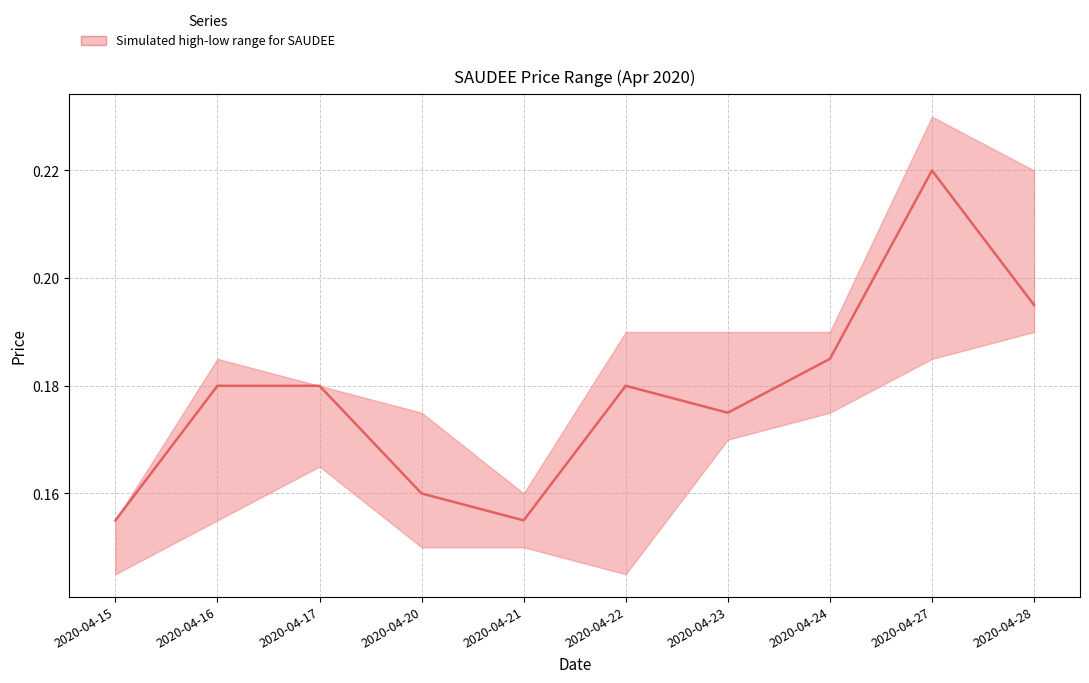

How many lines are shown in the chart?

1